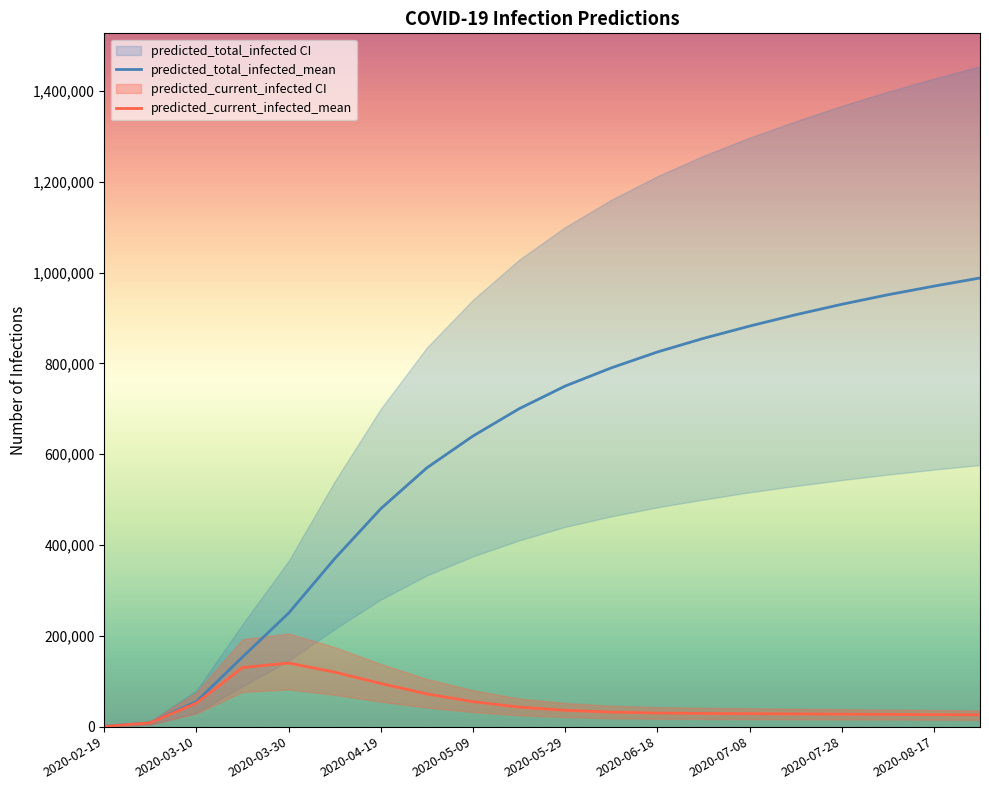

At which label is predicted_total_infected_upper closest to 727367?

2020-04-19